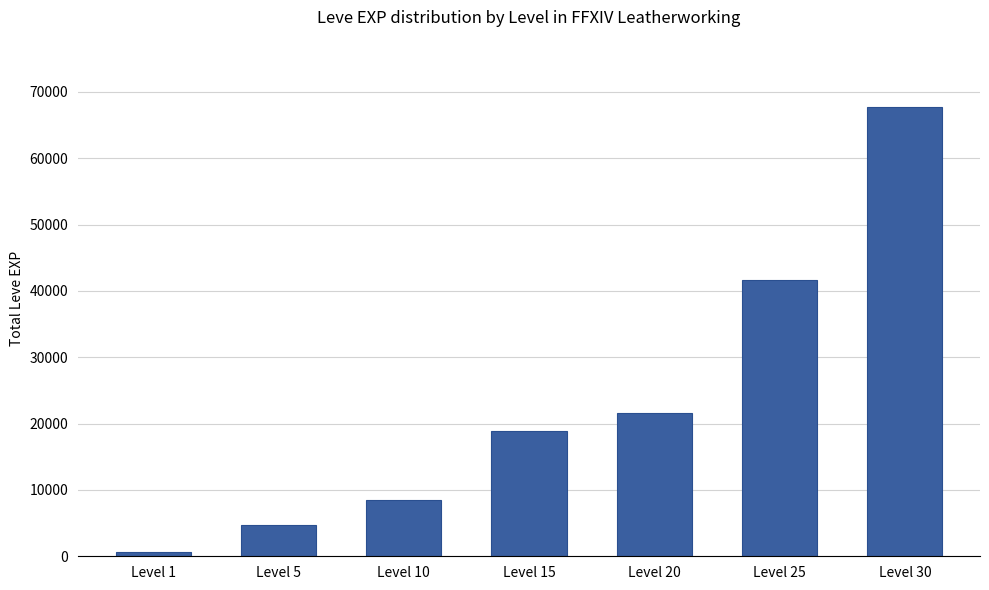

Reading left to right, list all the values displayed in this chart.

Level 1=630	Level 5=4660	Level 10=8430	Level 15=18910	Level 20=21600	Level 25=41630	Level 30=67730